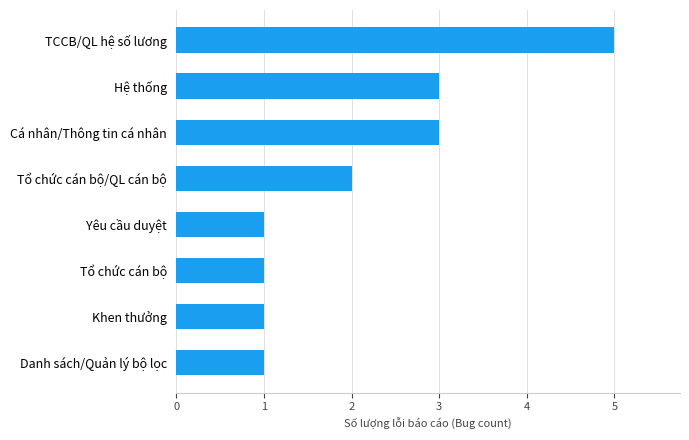

What is the average value?

2